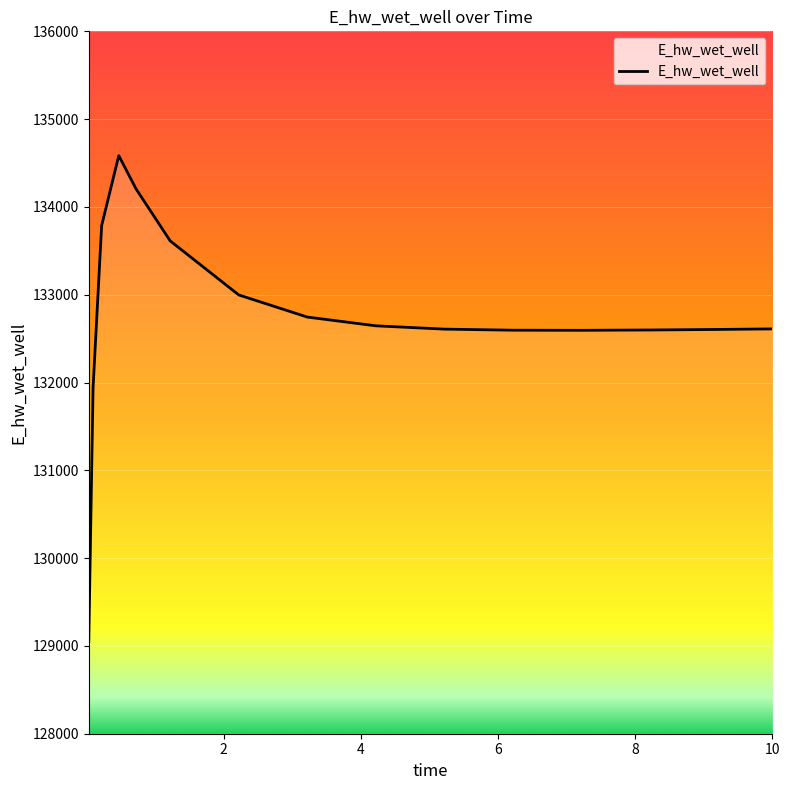

Reading left to right, what are all the values shown in this chart?

0.03125=129054.1	0.09375=131939.5	0.21875=133786.4	0.46875=134584.5	0.71875=134207.9	1.21875=133613.0	2.21875=132997.7	3.21875=132745.5	4.21875=132645.9	5.21875=132608.2	6.21875=132596.0	7.21875=132594.7	8.21875=132598.4	9.21875=132604.7	10.0=132610.8